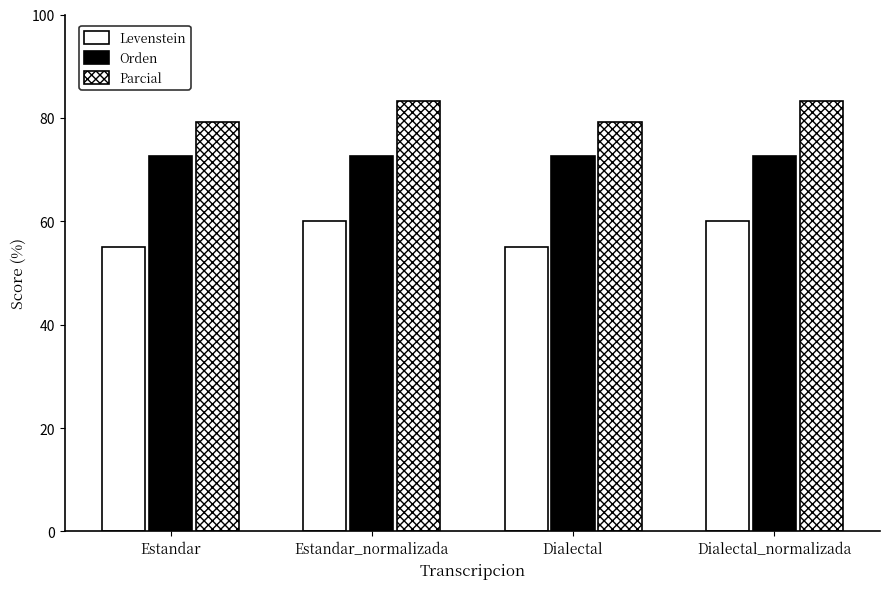

Rank the series at Dialectal from highest to lowest value.

Parcial, Orden, Levenstein